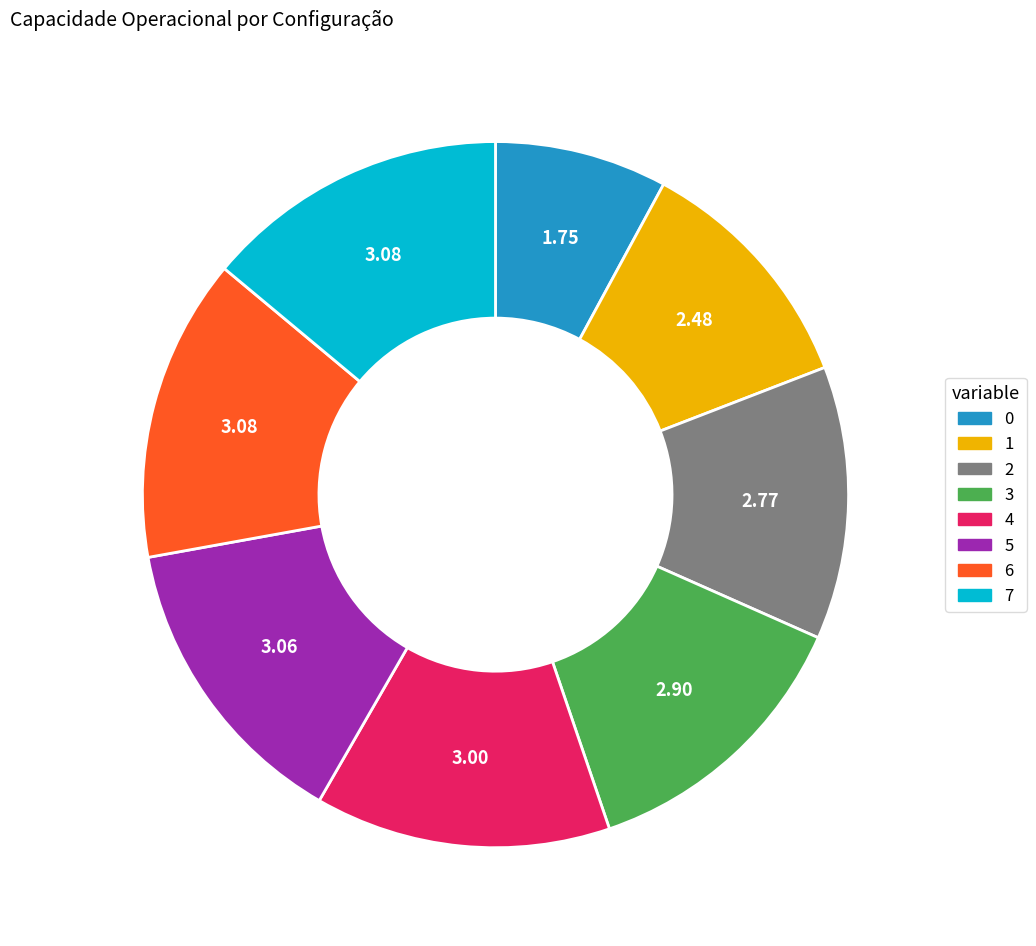

Between 7 and 3, which is larger?

7